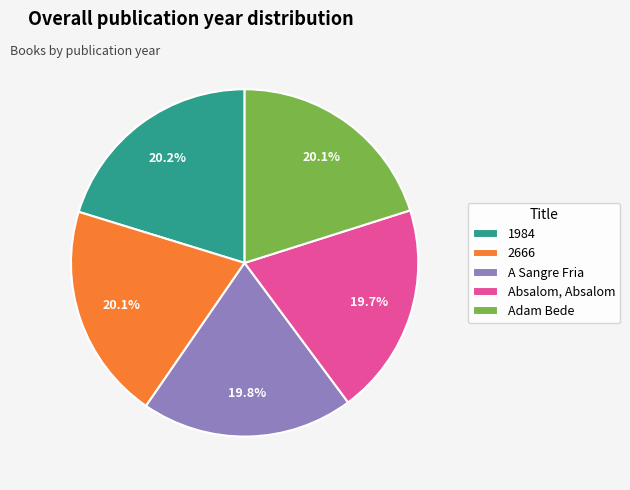

Count the number of slices in the pie.

5